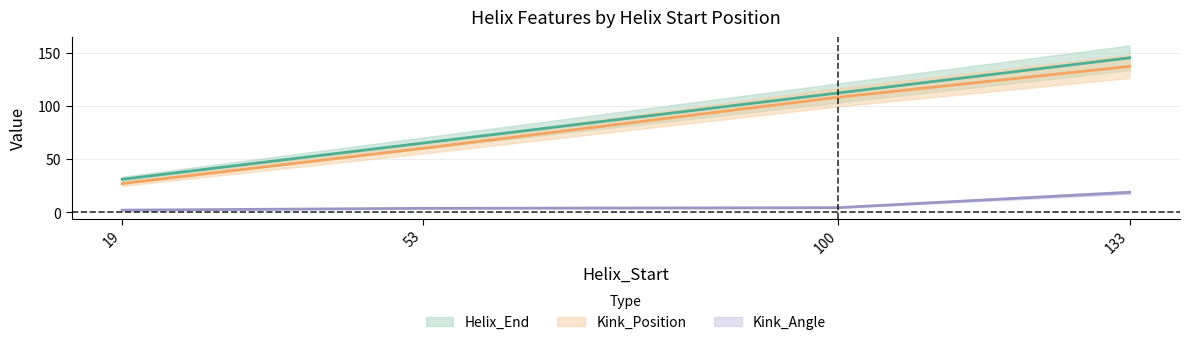

True or false: Helix_End and Kink_Angle cross at least once.

False